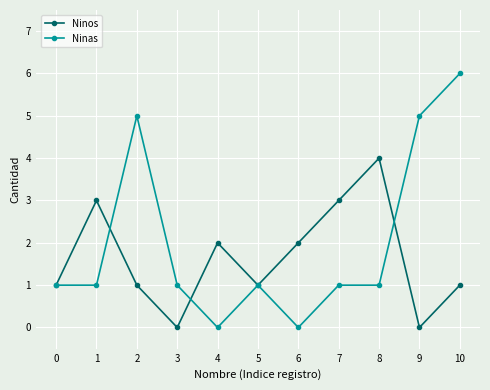

How many interior local peaks does the Ninos series have?

3